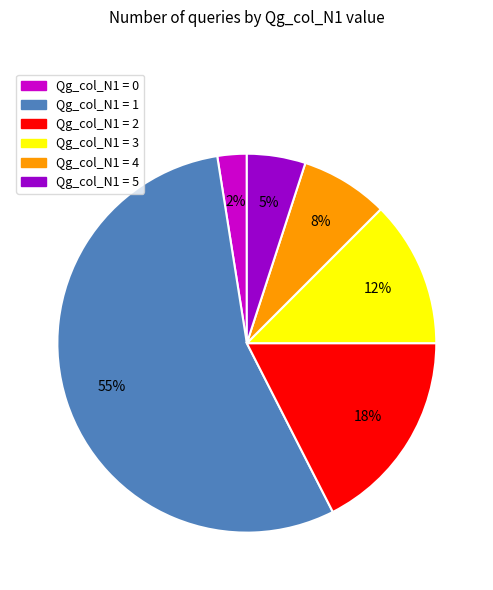

Which category has the smallest portion of the pie?

Qg_col_N1 = 0